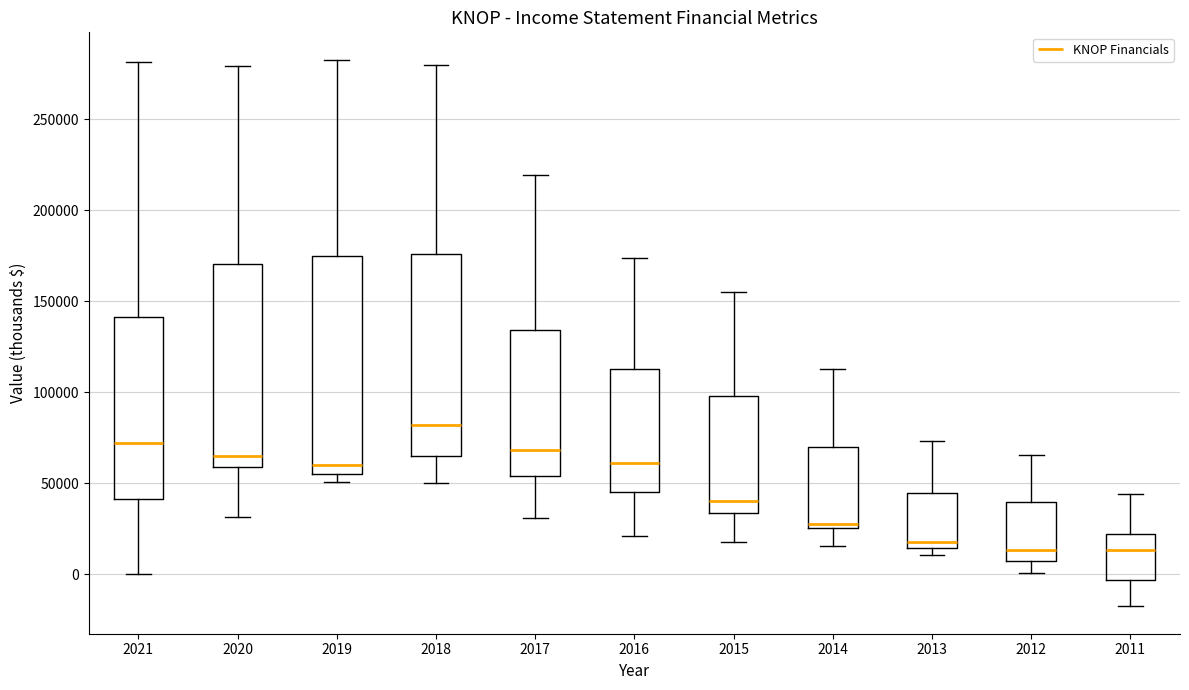

Reading left to right, read every box against the y-axis: the position of its median line, the range the box covers, and the ends of its whiskers. The values are not printed on the chart, so give them approximately, as read against the axis.

2021: median 70000, box 40000 to 140000, whiskers 0 to 280000
2020: median 65000, box 60000 to 170000, whiskers 30000 to 280000
2019: median 60000, box 55000 to 175000, whiskers 50000 to 285000
2018: median 80000, box 65000 to 175000, whiskers 50000 to 280000
2017: median 70000, box 55000 to 135000, whiskers 30000 to 220000
2016: median 60000, box 45000 to 115000, whiskers 20000 to 175000
2015: median 40000, box 35000 to 100000, whiskers 20000 to 155000
2014: median 25000 (just above the box's lower edge), box 25000 to 70000, whiskers 15000 to 115000
2013: median 20000, box 15000 to 45000, whiskers 10000 to 75000
2012: median 15000, box 10000 to 40000, whiskers 0 to 65000
2011: median 15000, box -5000 to 20000, whiskers -20000 to 45000